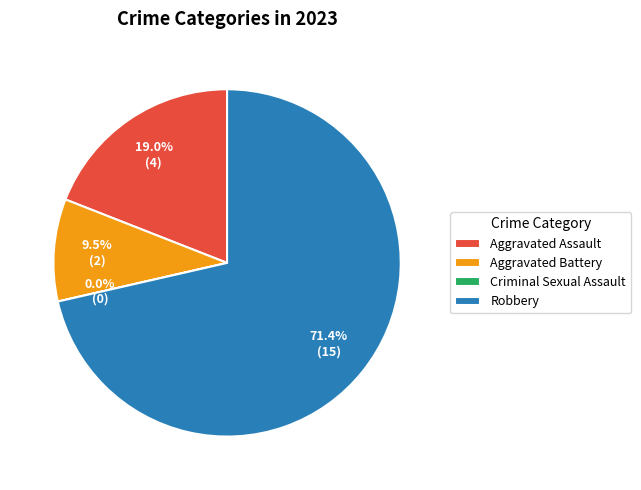

To the nearest percent, what is the combined percentage of Aggravated Assault and Aggravated Battery?

29%